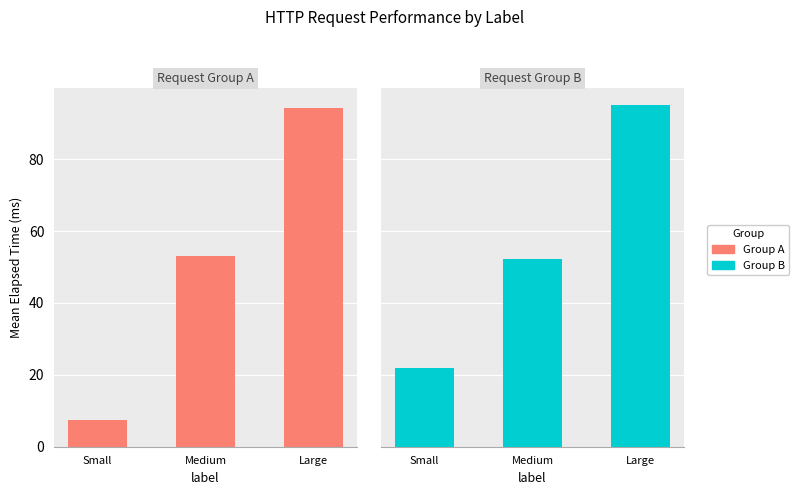

What is the total value across all series at Small?

29.1